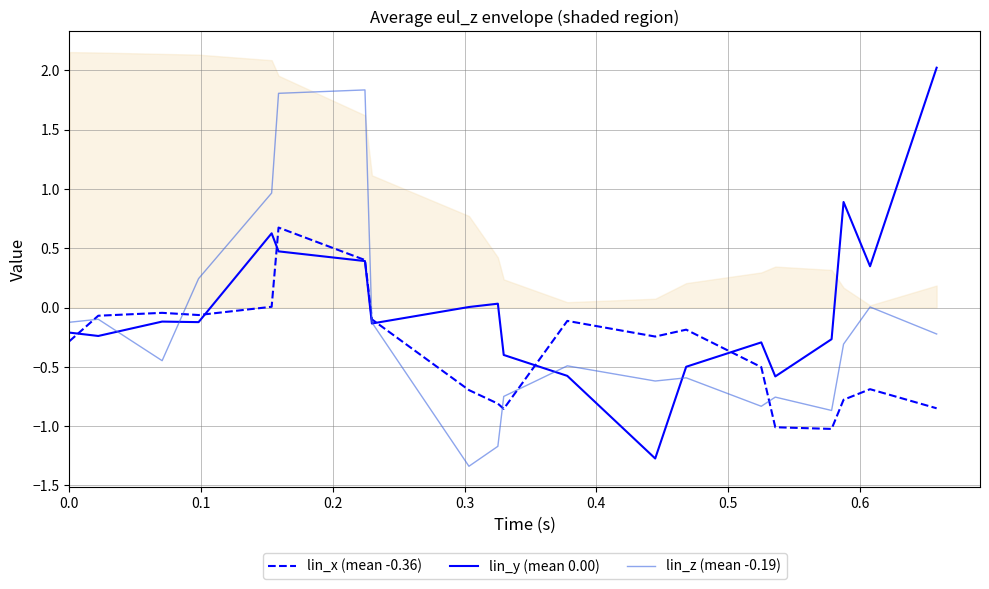

What is the lowest value of the lin_x (mean -0.36) series?

-1.0